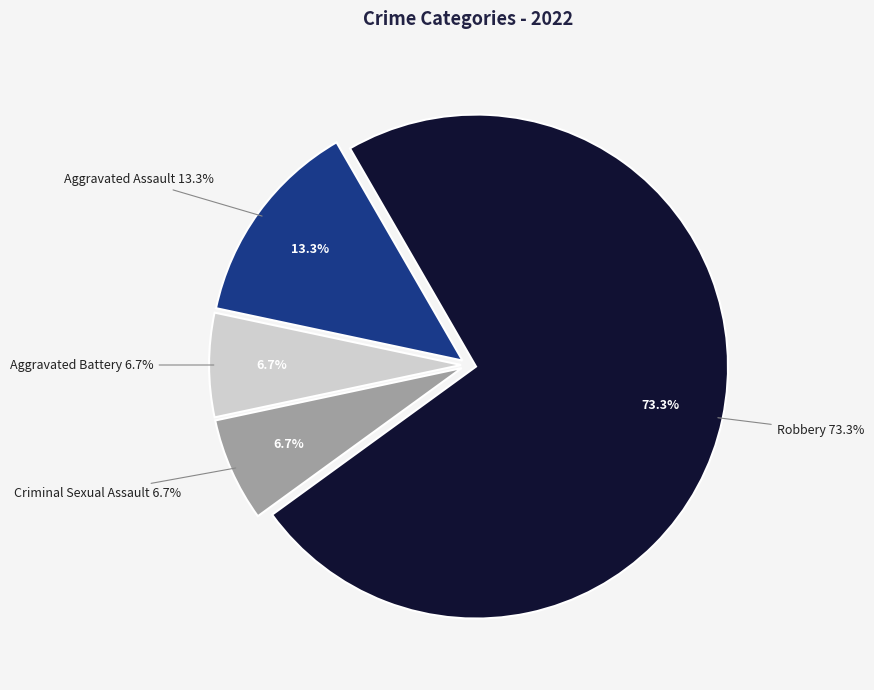

Is there a majority slice in this chart?

Yes